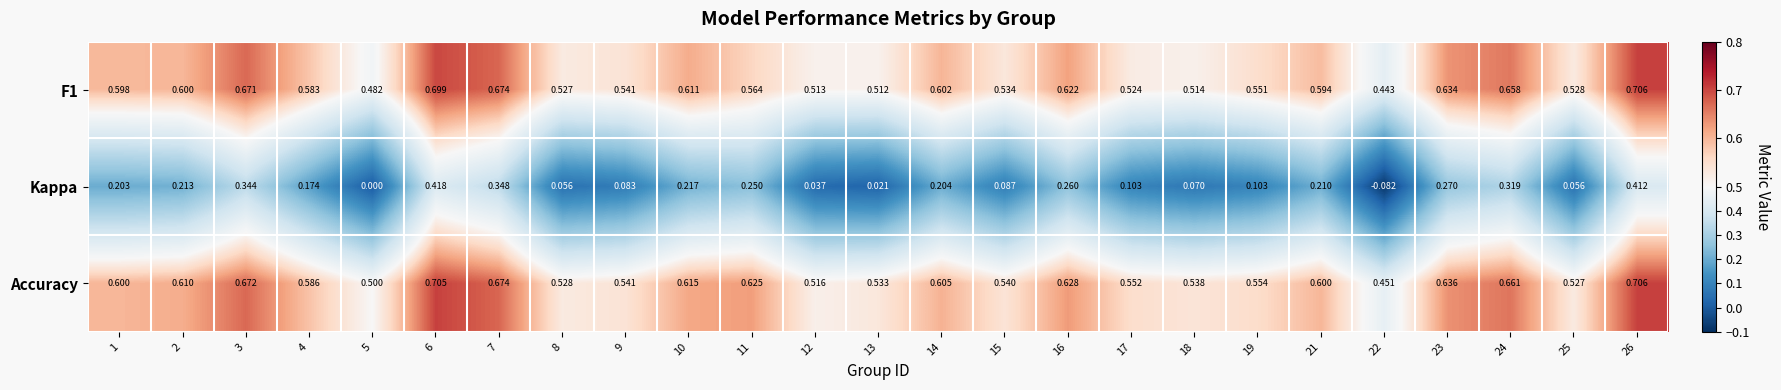

Between 9 and 10, which series saw the biggest shift?

Kappa